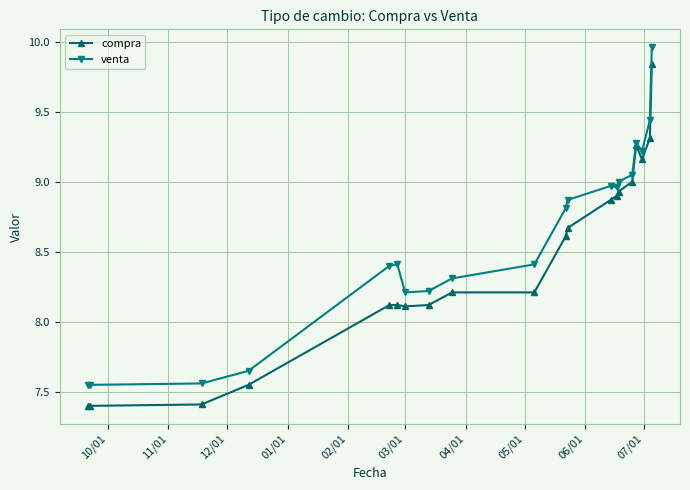

Which series has the widest spread of values?

compra